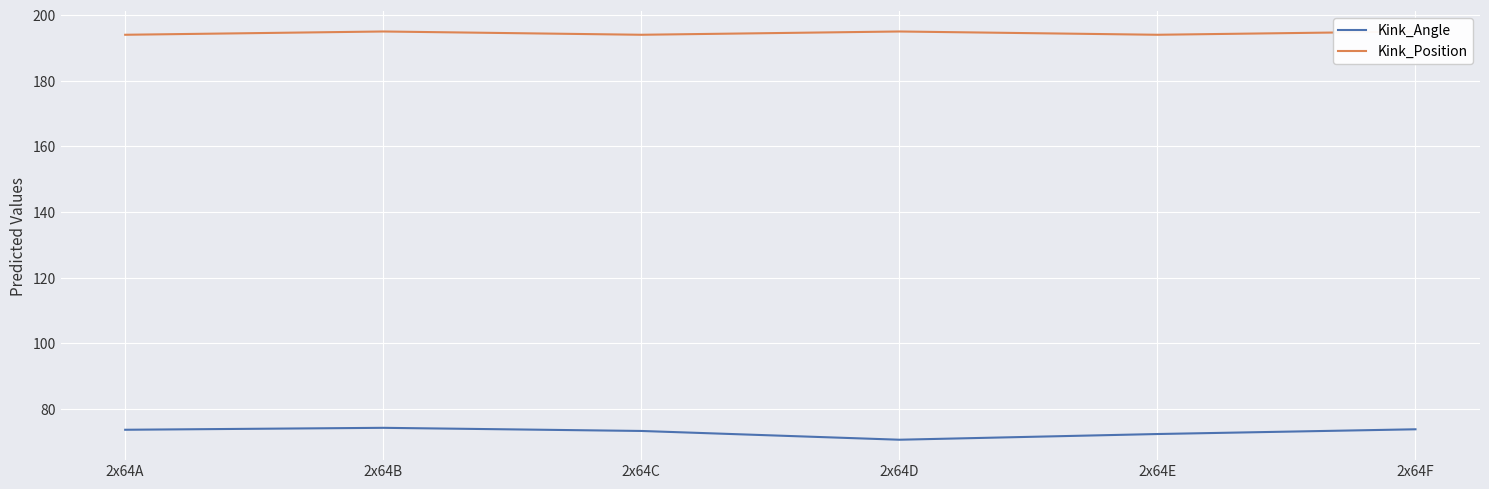

What are all the series names shown in the legend?

Kink_Angle, Kink_Position